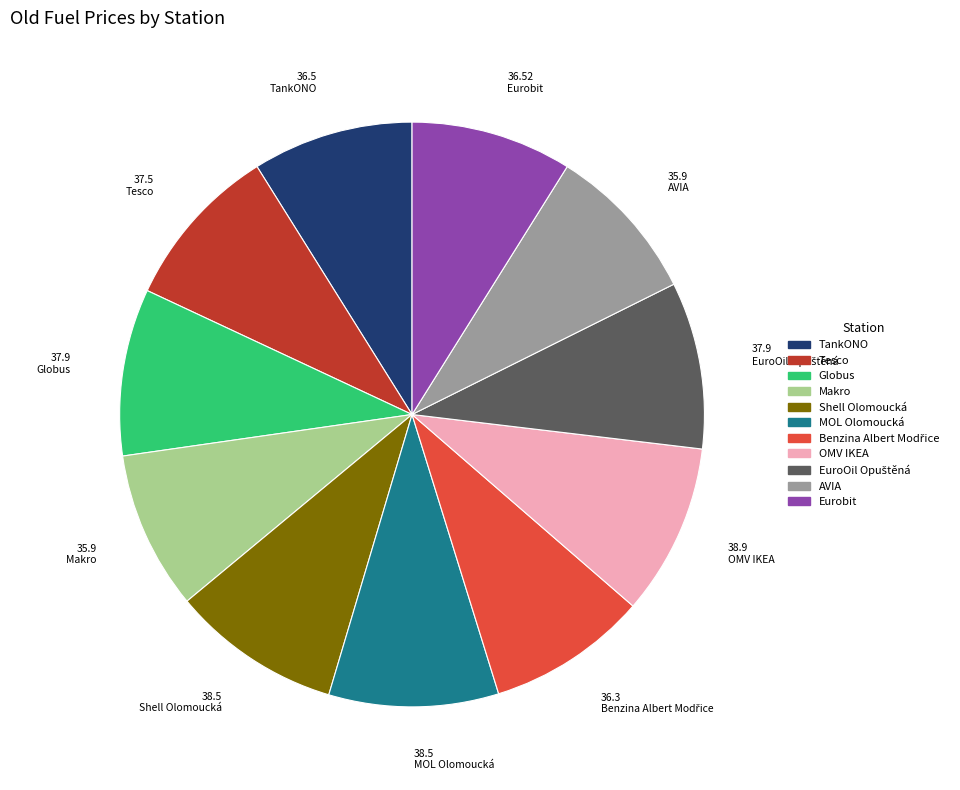

How many slices are in this pie chart?

11